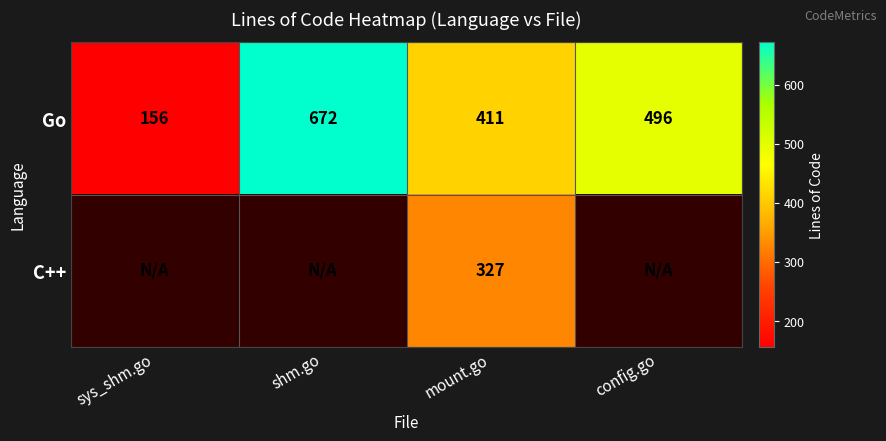

Rank the categories by Go value from highest to lowest.

shm.go, config.go, mount.go, sys_shm.go